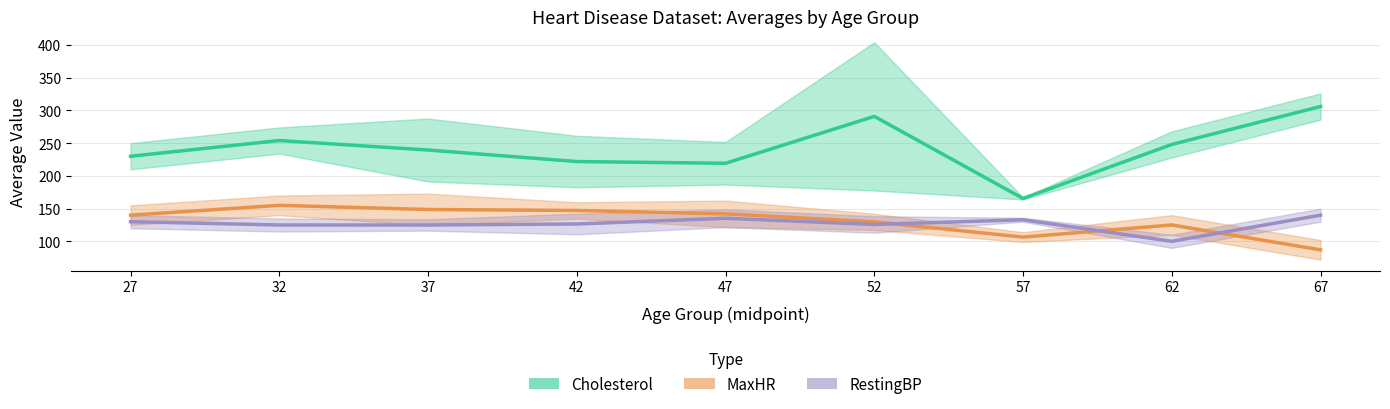

The Cholesterol (mean ± std) series shows 416.1 at 62. True or false?

False